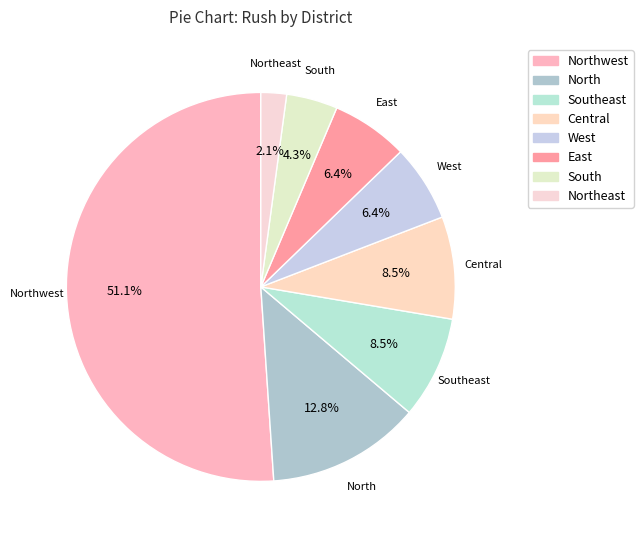

Count the number of slices in the pie.

8